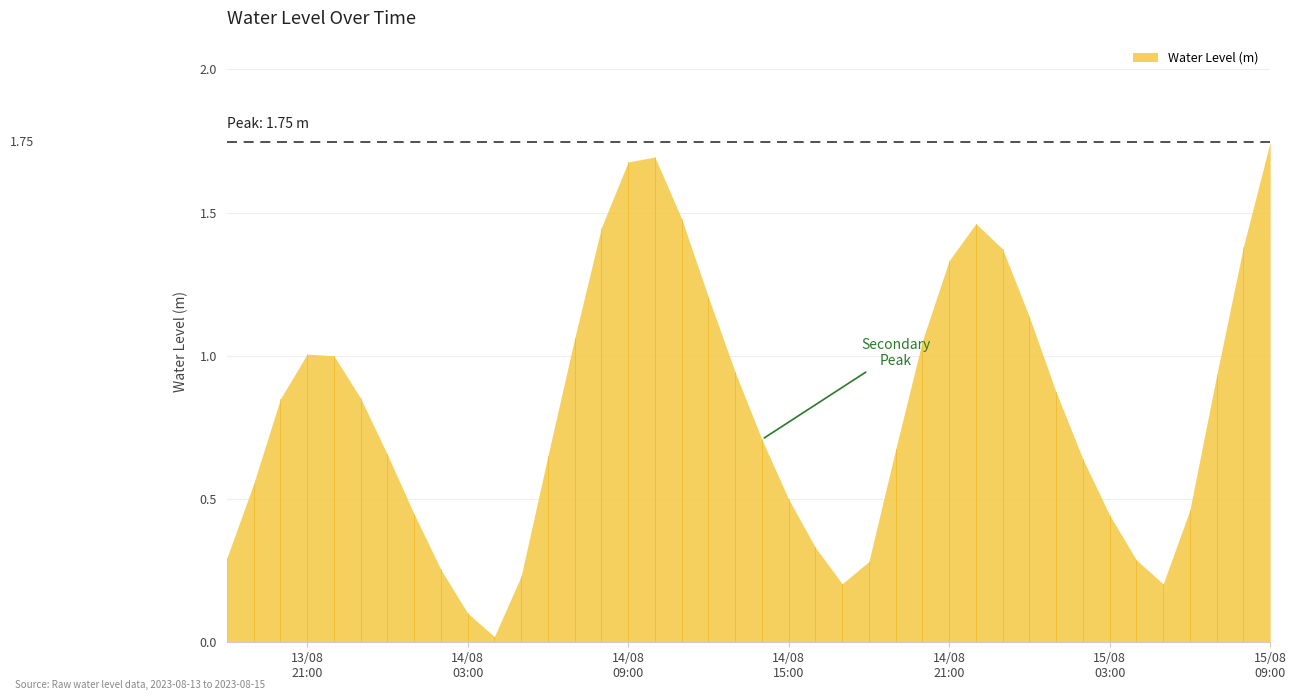

Which label corresponds to the largest value in the chart?

15/08
09:00